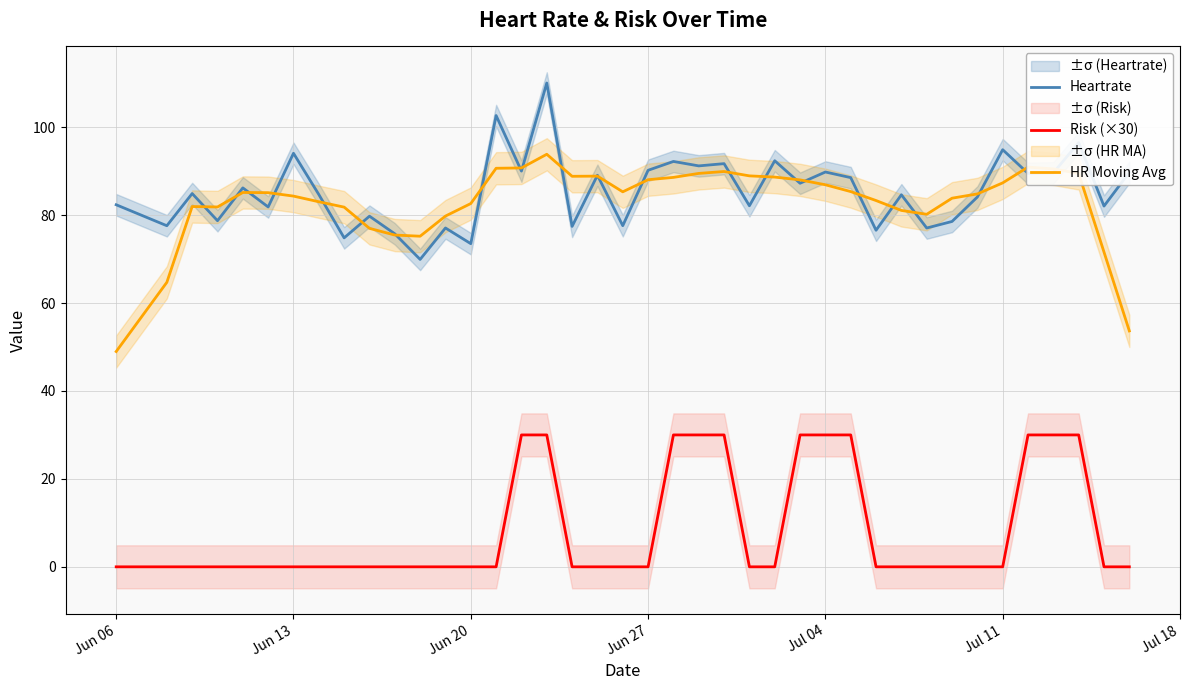

True or false: HR Moving Avg and Risk (×30) cross at least once.

False